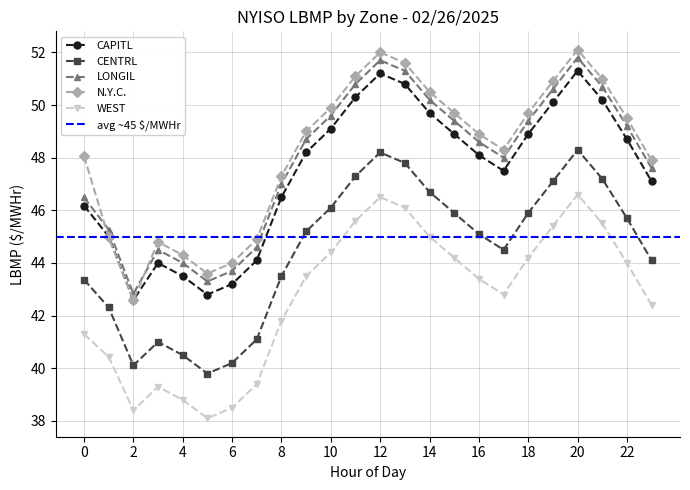

What is the difference between the maximum and minimum values in the LONGIL series?

9.0